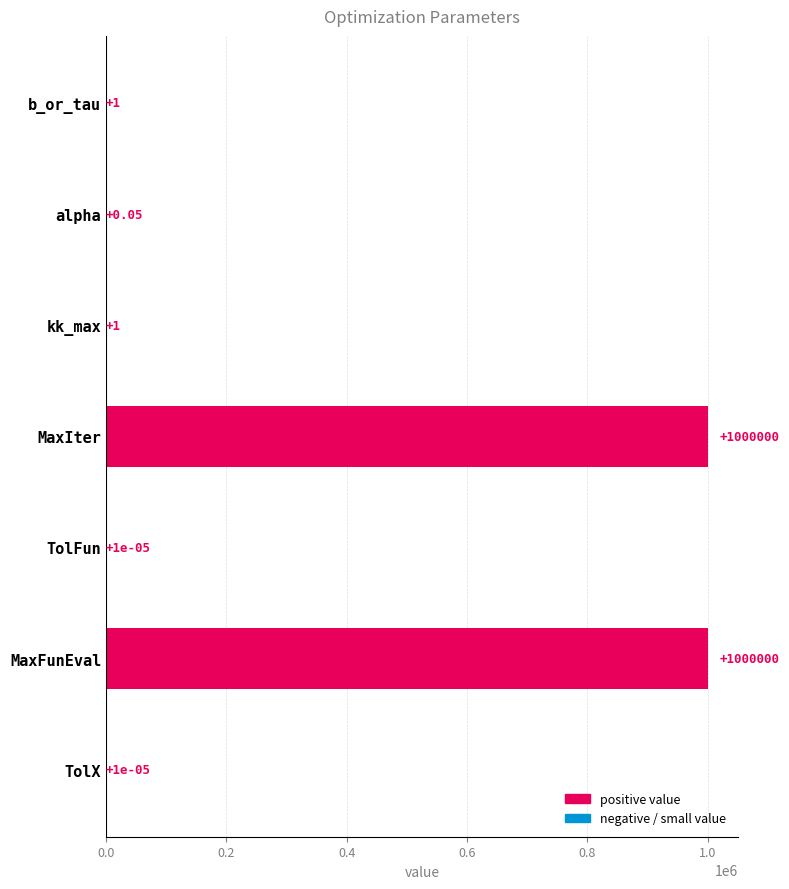

What is the change in value from b_or_tau to TolFun?

-1.0